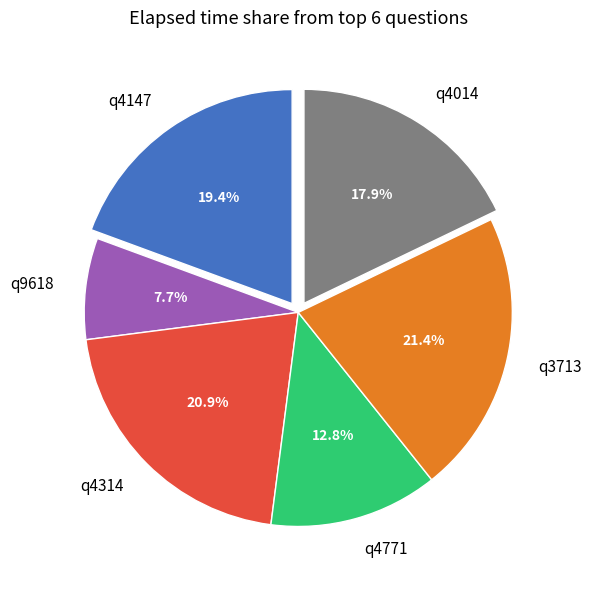

To the nearest percent, what portion does q9618 represent?

8%